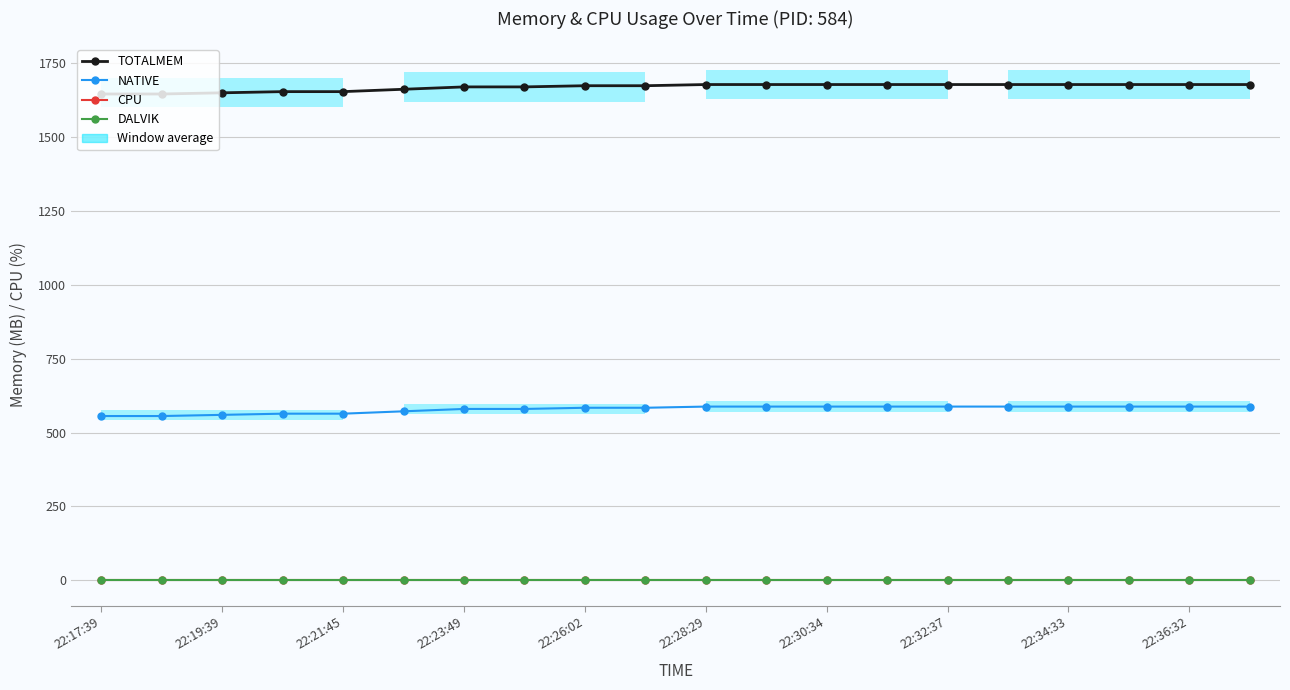

True or false: NATIVE has more than 0 points higher than both neighbors.

False